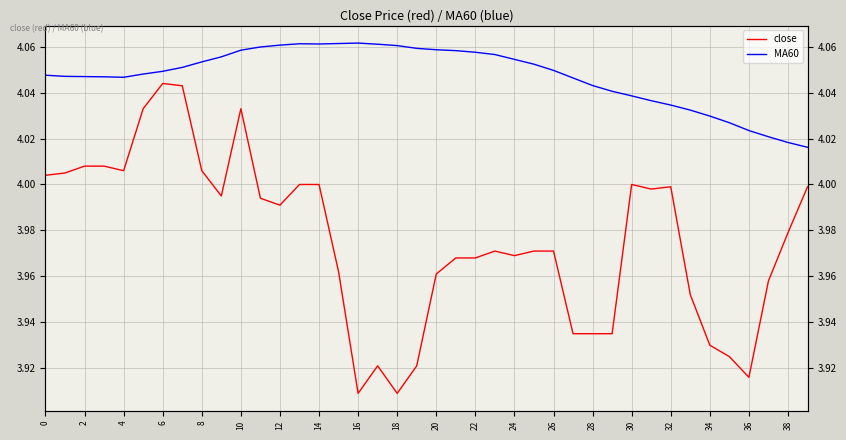

How many lines are shown in the chart?

2